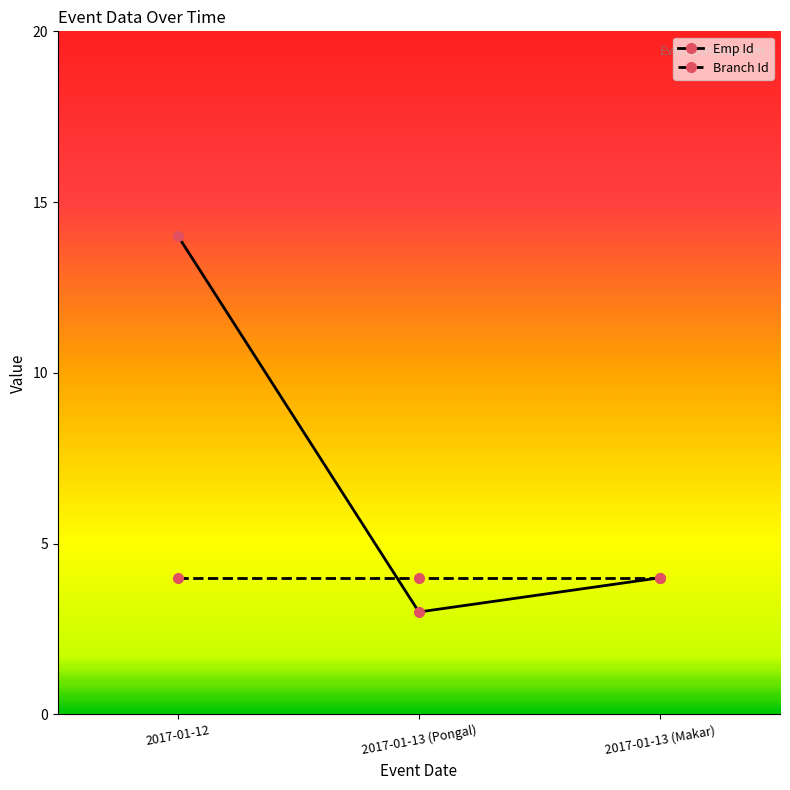

What is the greatest value displayed?

14